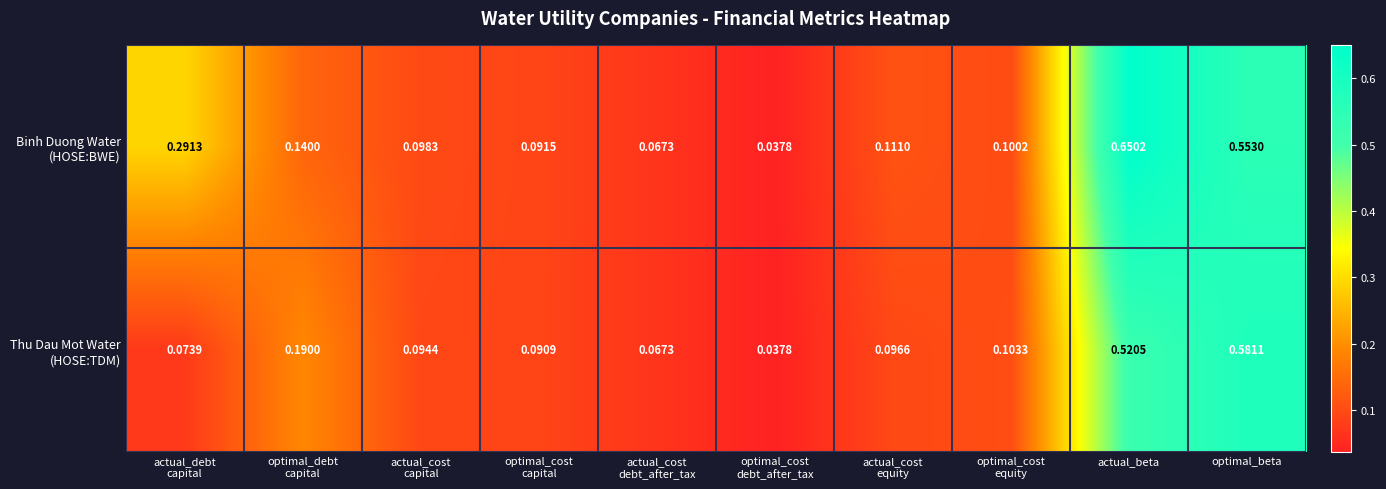

At which category is the sum across all series the highest?

actual_beta